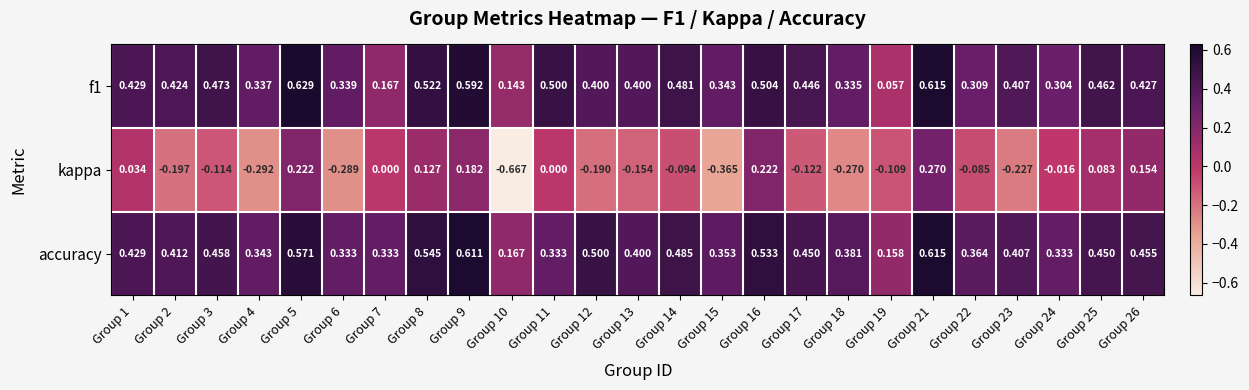

Which series has the widest spread of values?

kappa